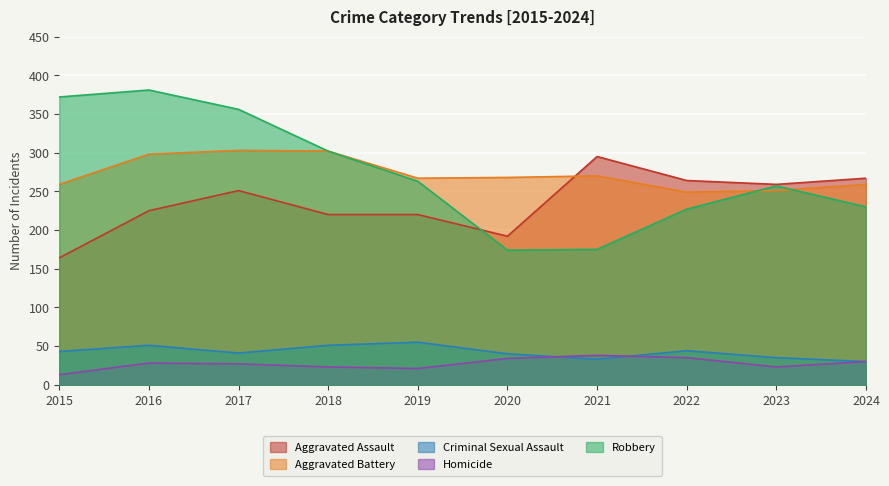

Reading left to right, list all the values displayed in this chart.

Aggravated Assault: 164	225	251	220	220	192	295	264	259	267
Aggravated Battery: 259	298	303	302	267	268	270	249	251	259
Criminal Sexual Assault: 43	51	41	51	55	40	33	44	35	30
Homicide: 13	28	27	23	21	34	38	35	23	30
Robbery: 372	381	356	302	263	174	175	227	257	230